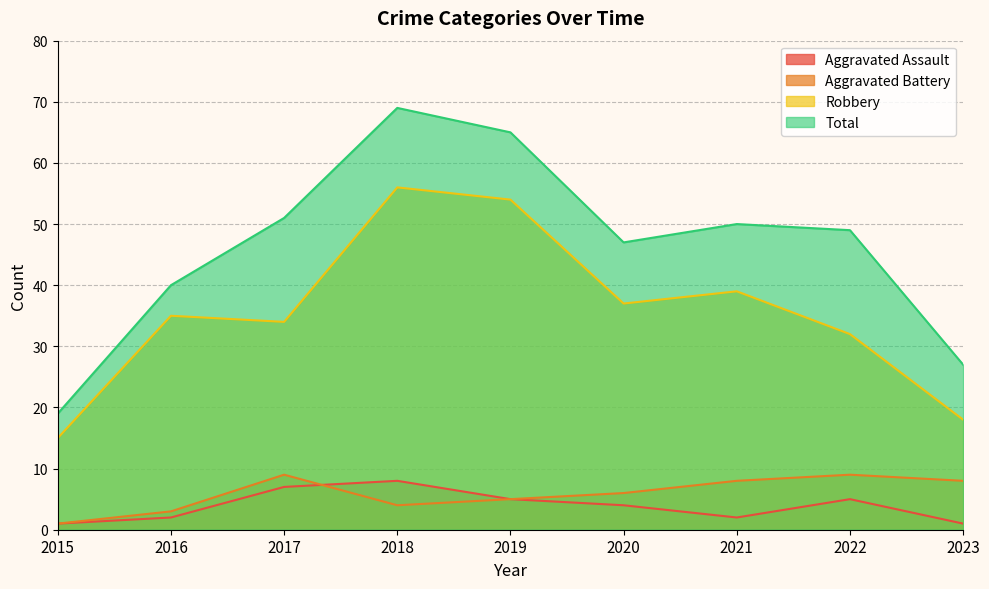

Which has a higher value, 2019 or 2023?

2019